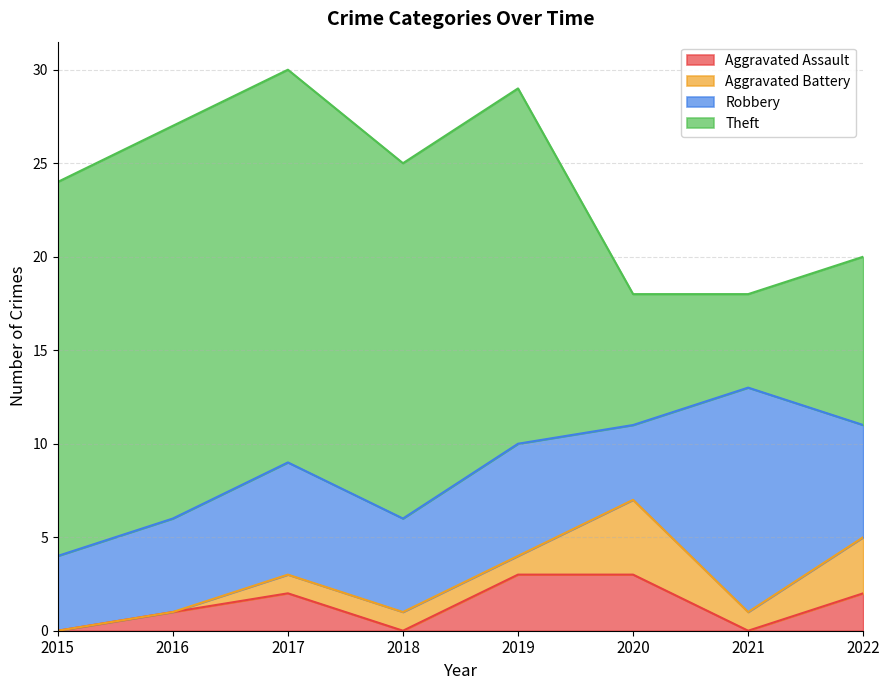

Where is Theft nearest to the value 13?

2022